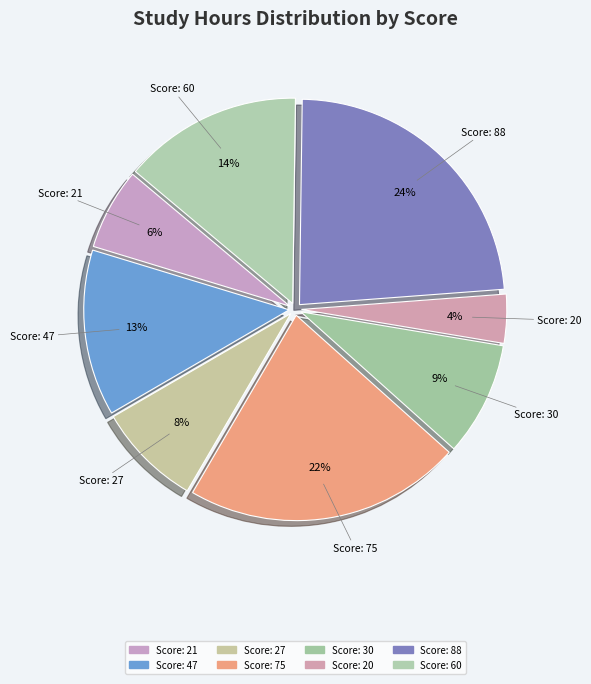

Count the number of slices in the pie.

8